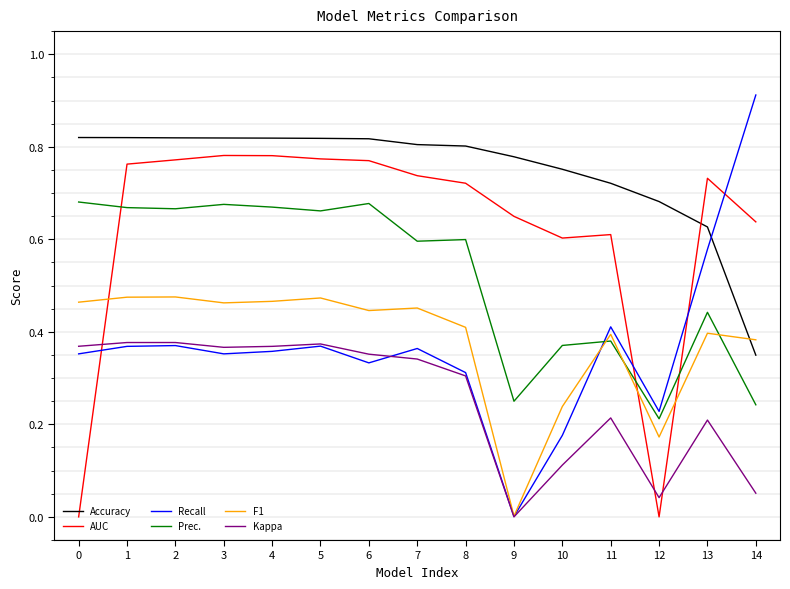

Which series has the largest range (max minus min)?

Recall